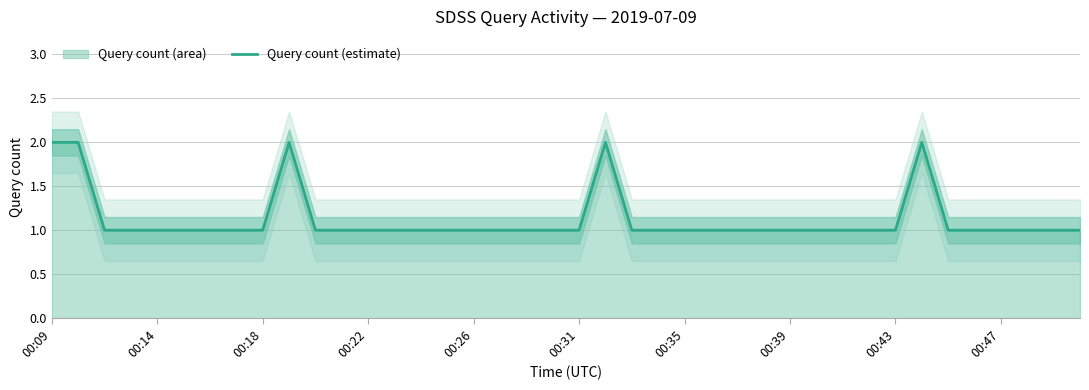

Count the number of values greater than 1.

5